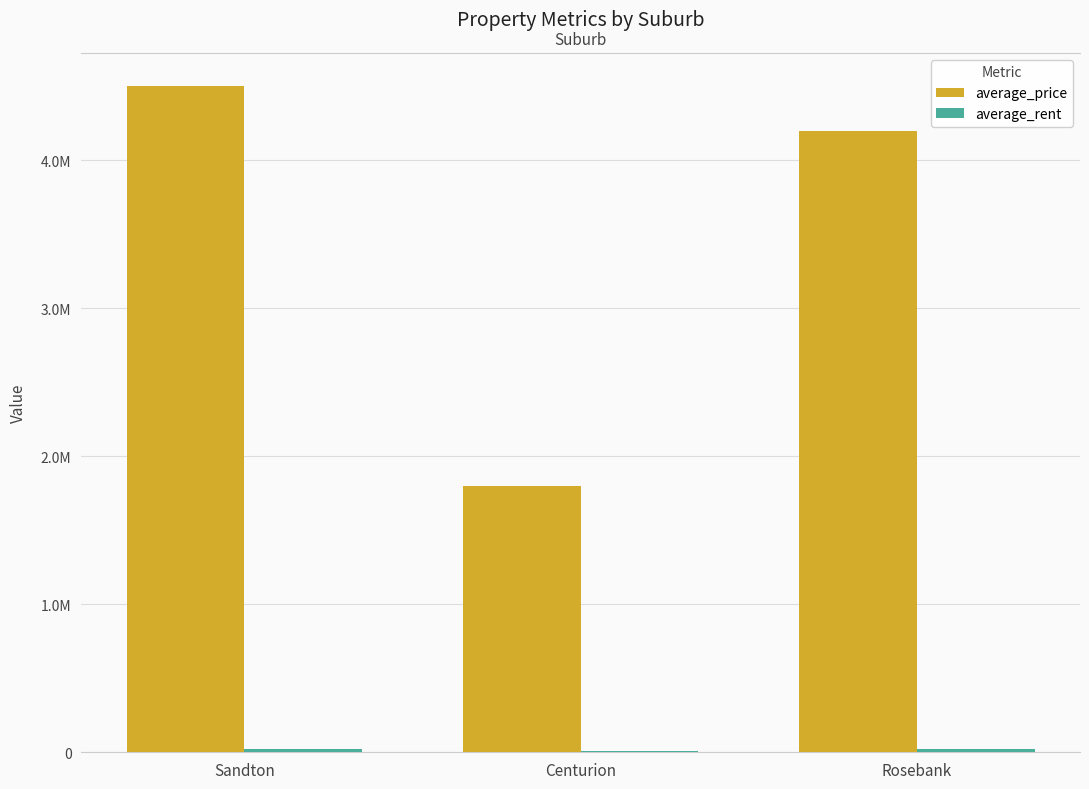

What is the maximum value shown in the chart?

4500000